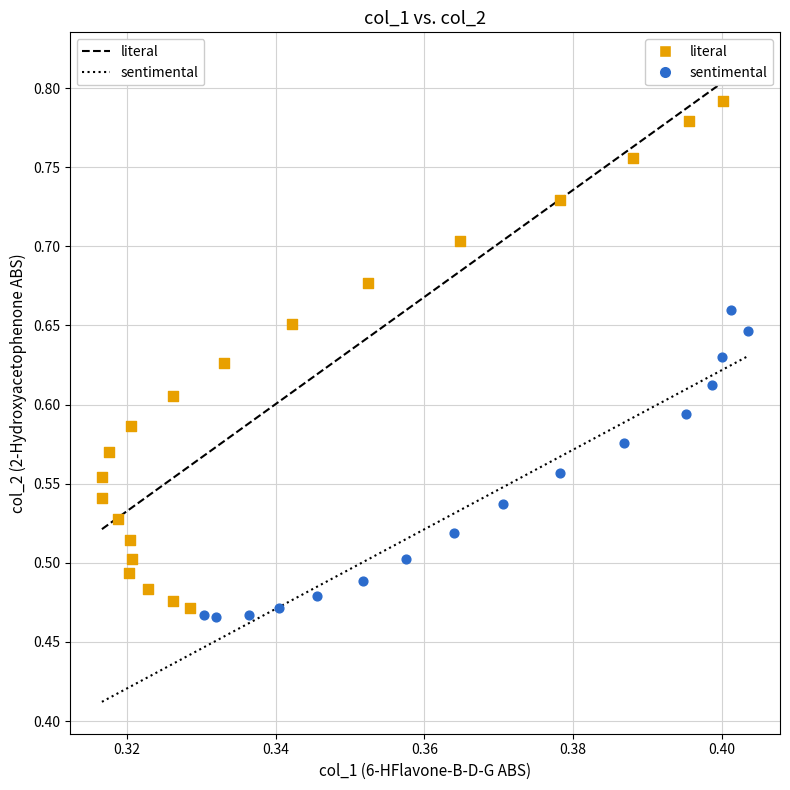

Which series contains the highest Y value?

literal